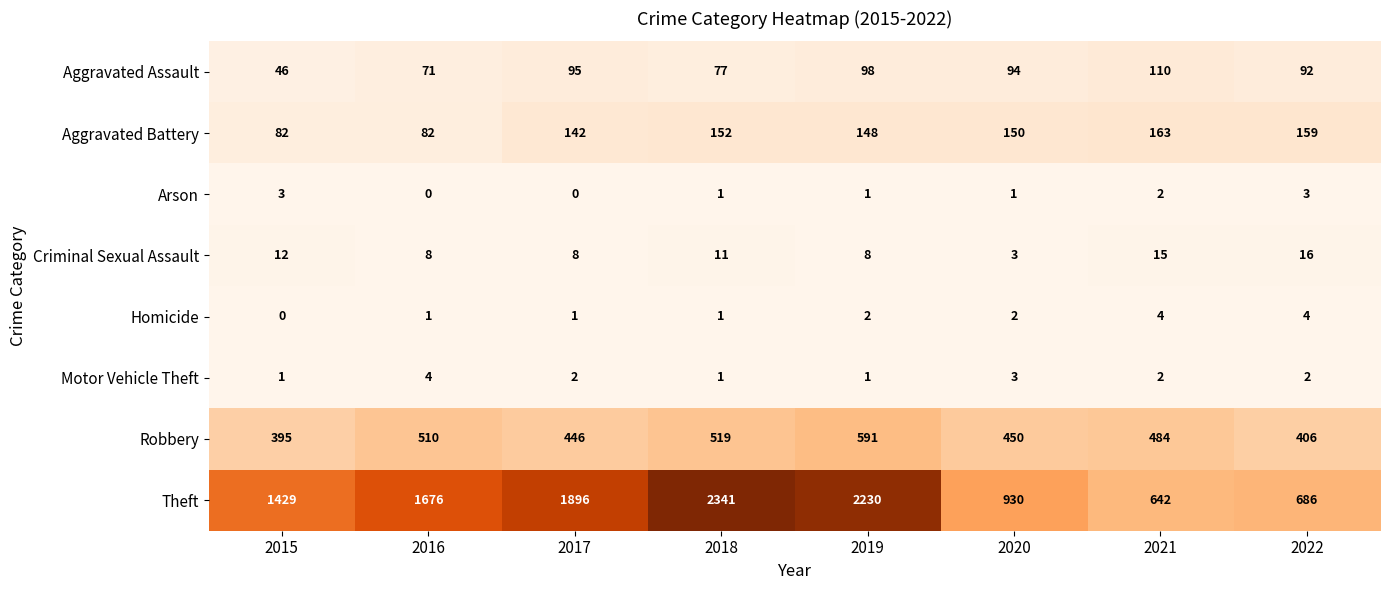

How many distinct data groups are displayed?

8